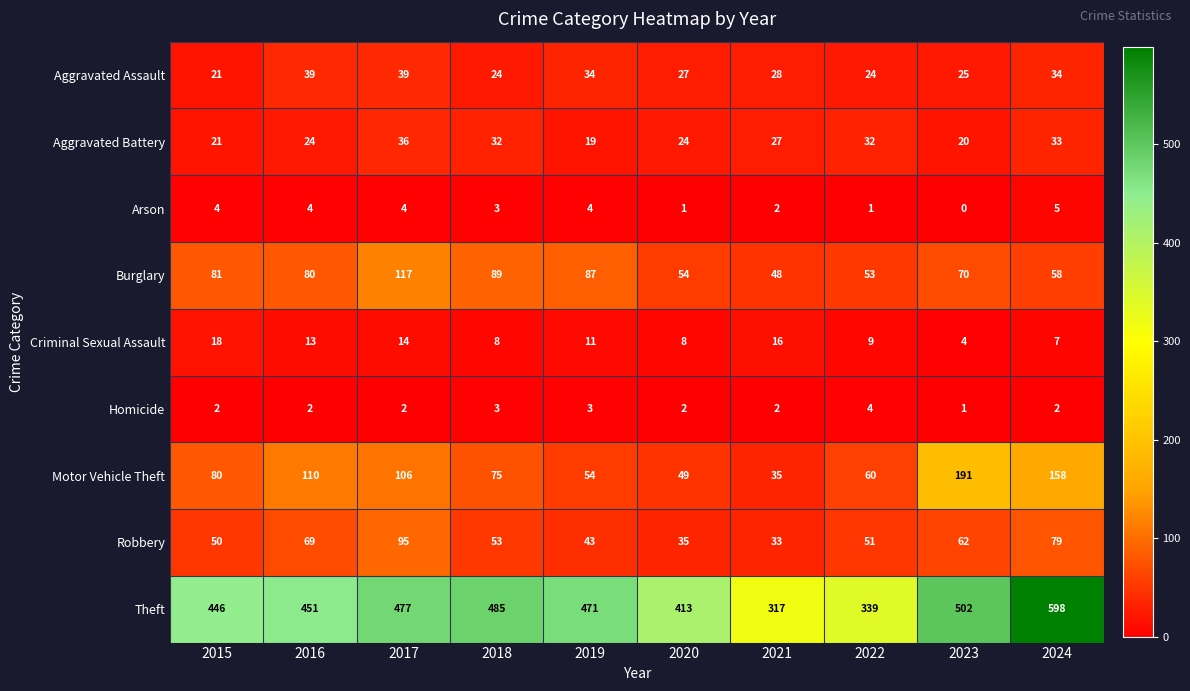

Which series has the widest spread of values?

Theft